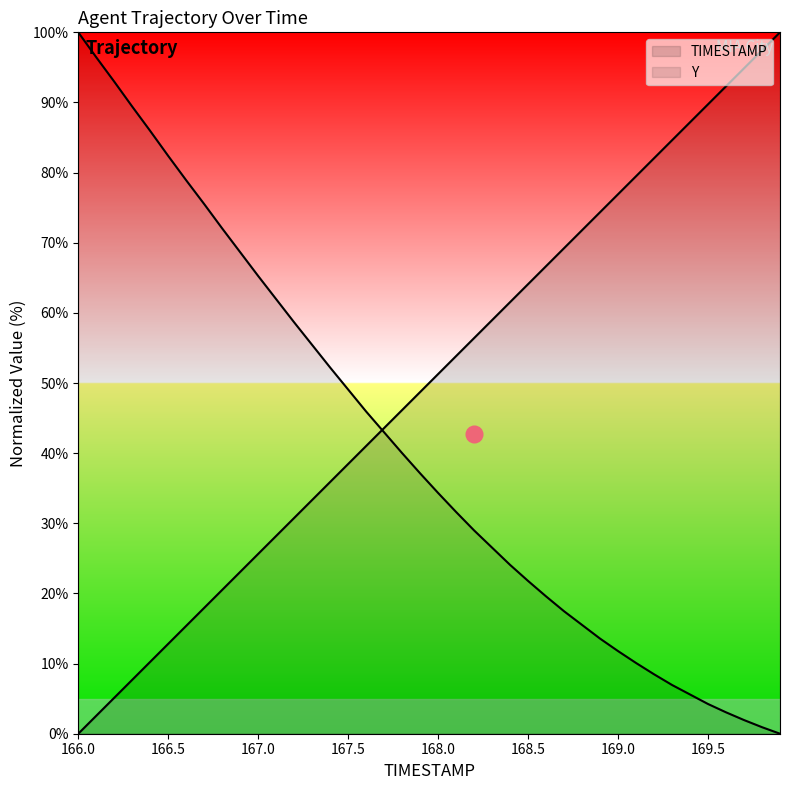

How many distinct data groups are displayed?

2